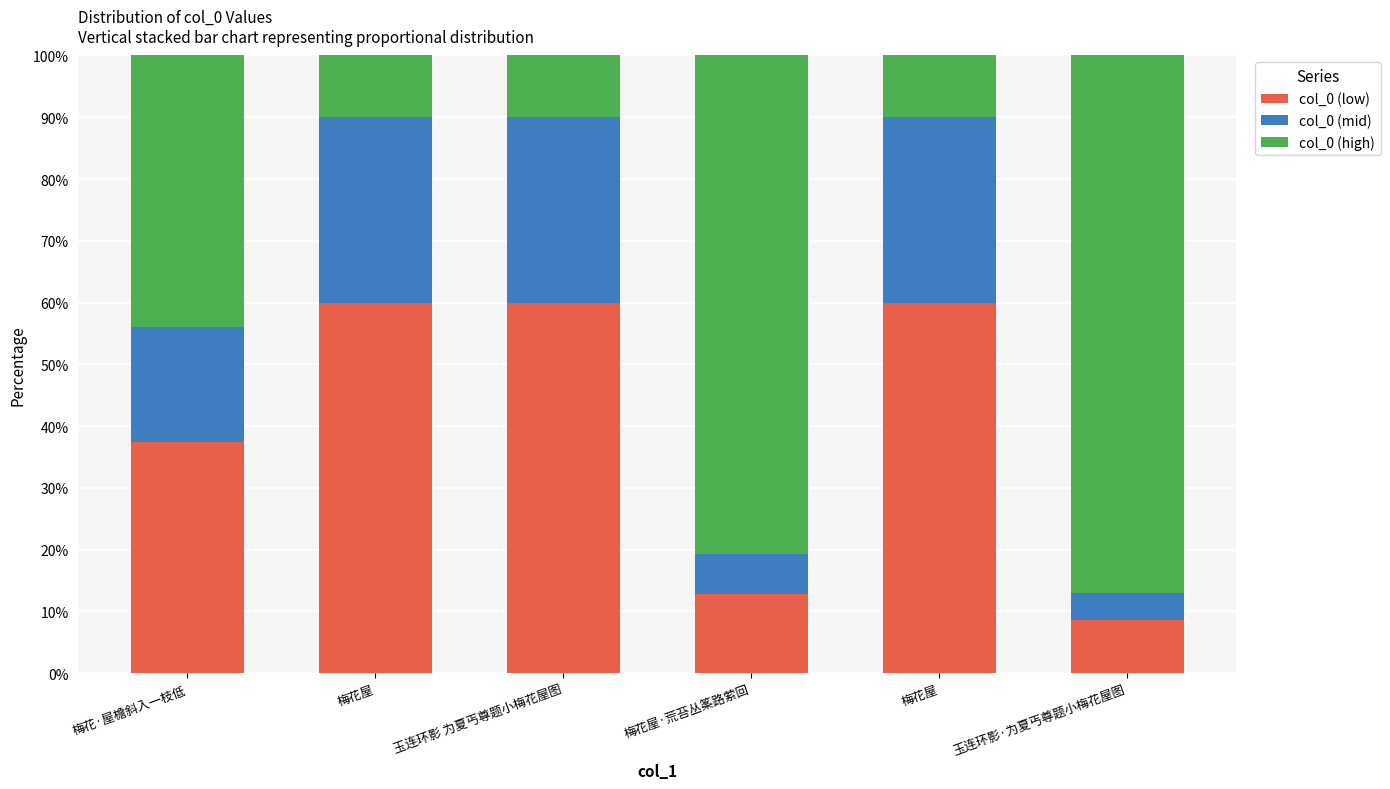

The value of col_0 (high) at 玉连环影·为夏丐尊题小梅花屋图 is 87.1. True or false?

True